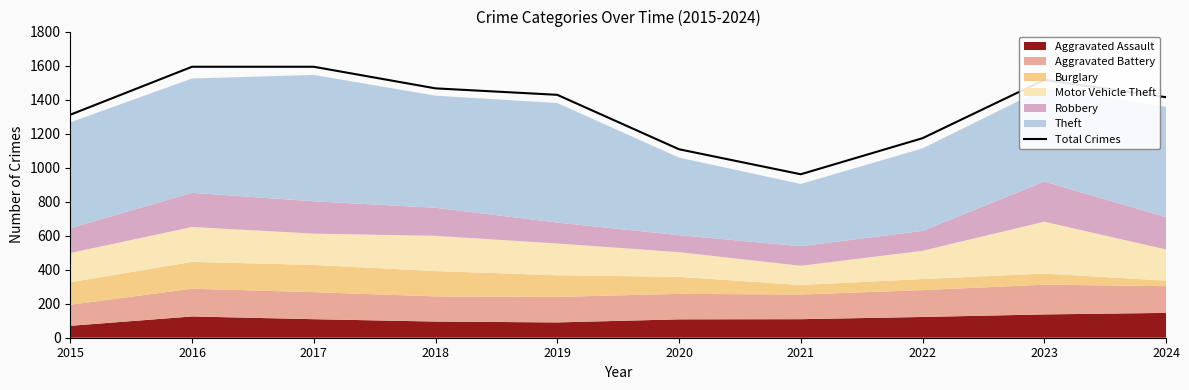

How many interior local valleys (lower than both neighbors) does the data have?

1